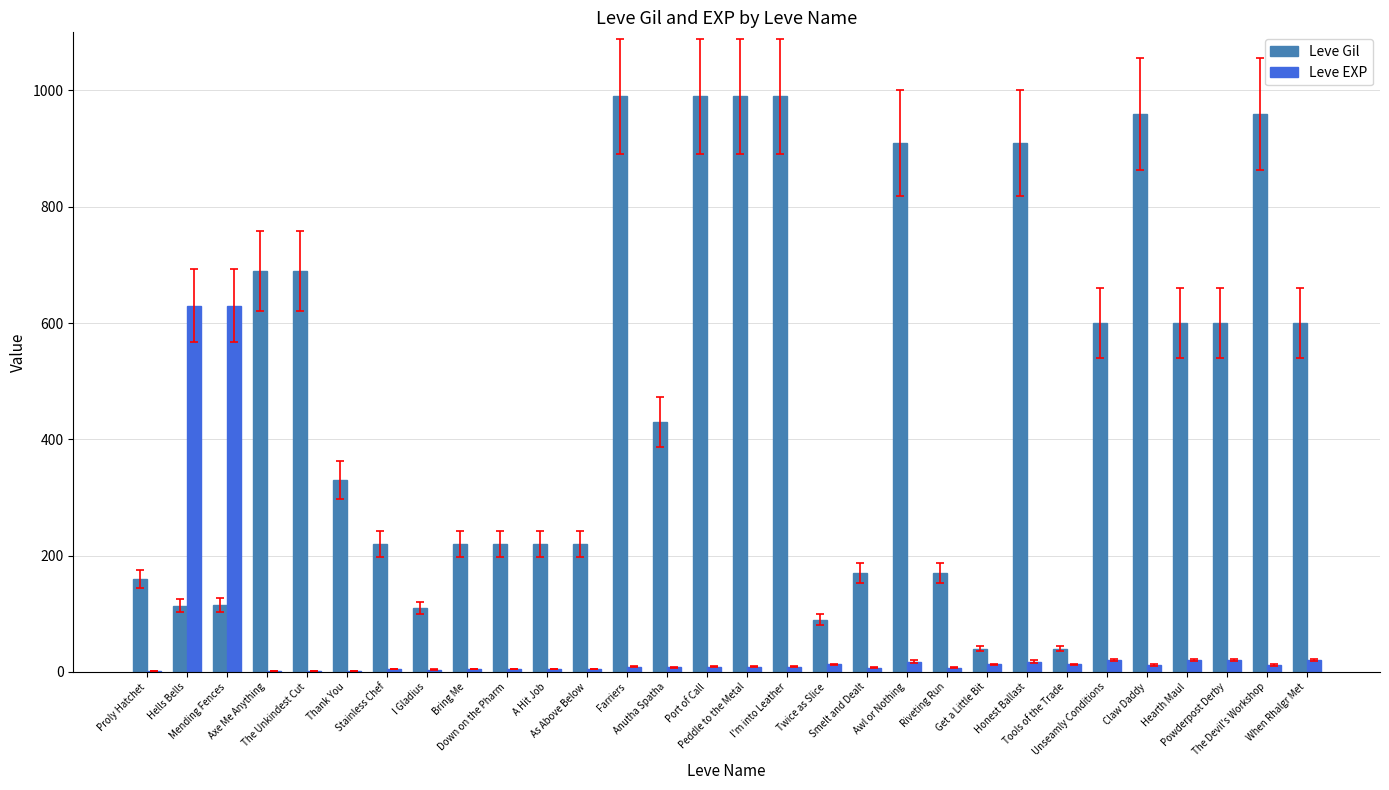

Which series has the largest total across all categories?

Leve Gil